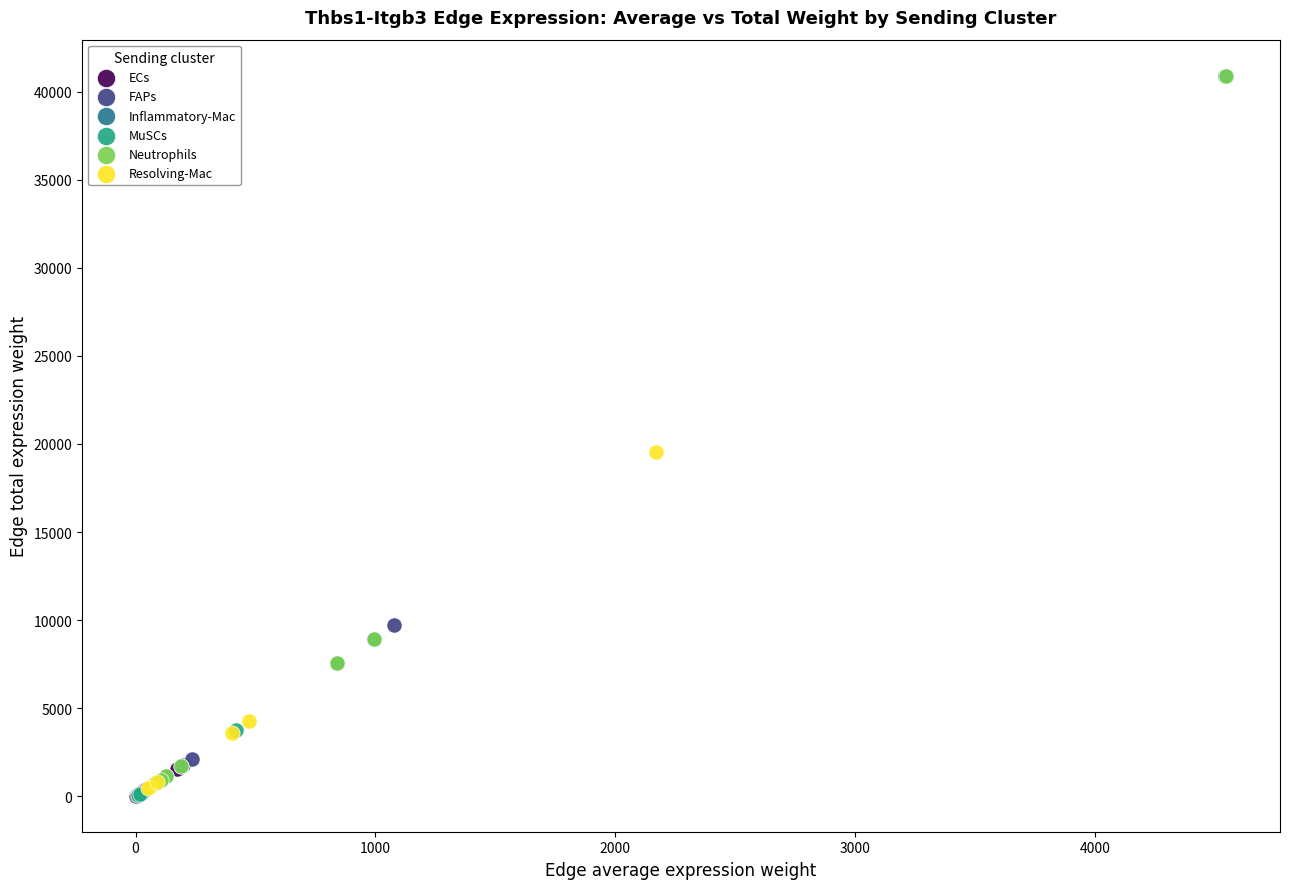

Which series has the largest Y range (max minus min)?

Neutrophils